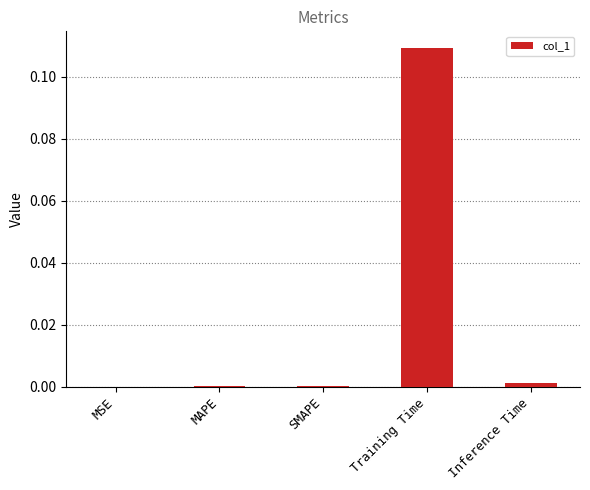

Is it true that the value at Inference Time is 0.0?

True